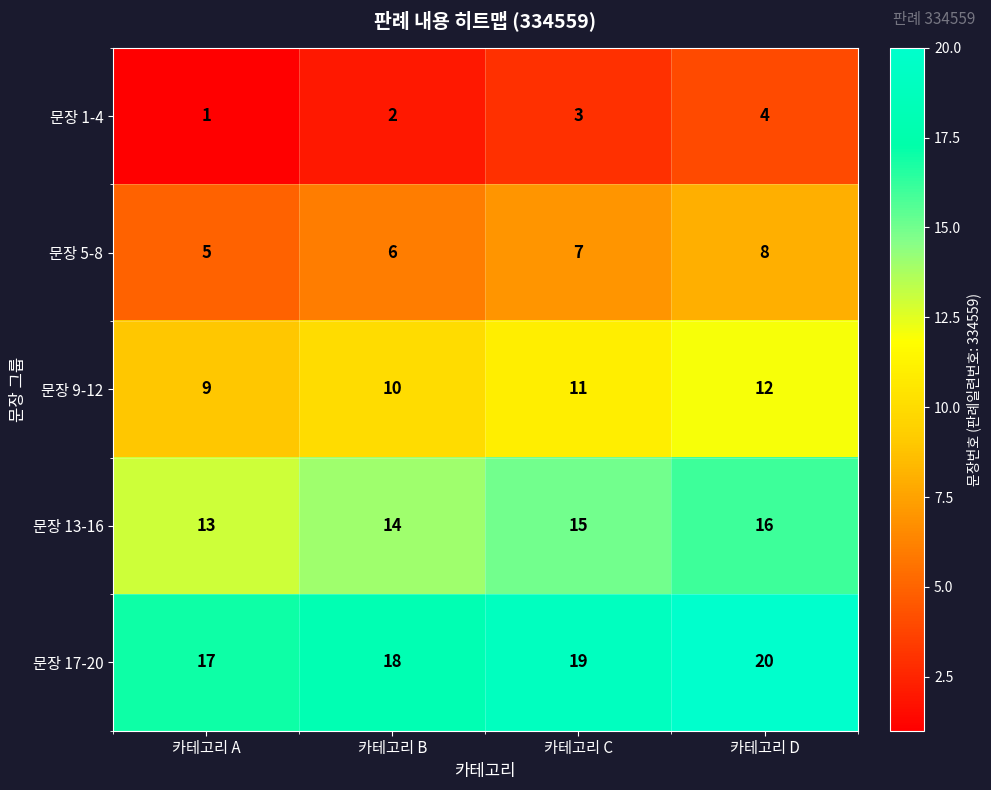

What is the smallest value displayed?

1